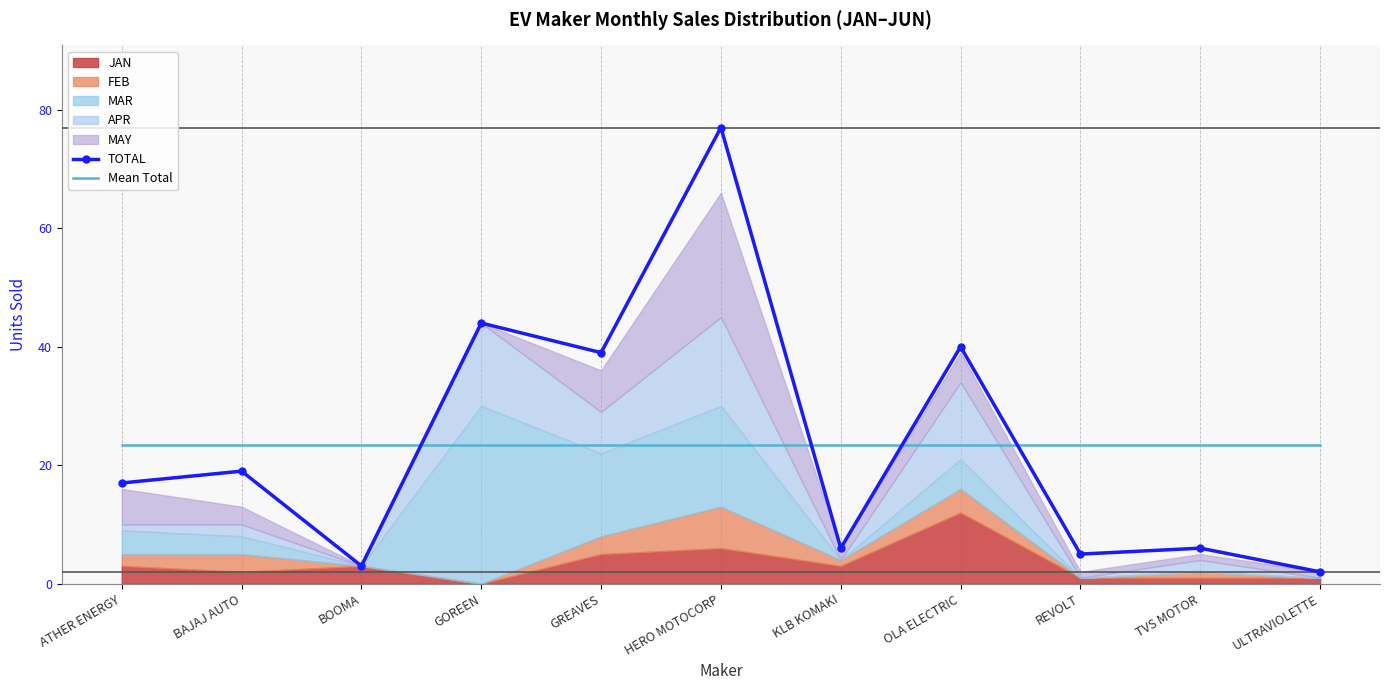

At which category does TOTAL reach its first local valley?

BOOMA